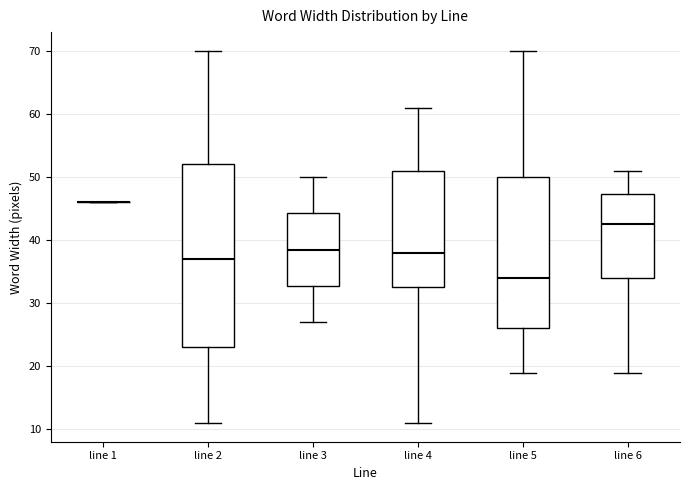

Reading left to right, read every box against the y-axis: the position of its median line, the range the box covers, and the ends of its whiskers. The values are not printed on the chart, so give them approximately, as read against the axis.

line 1: box collapsed to a line at 46, whiskers 46 to 46
line 2: median 37, box 23 to 52, whiskers 11 to 70
line 3: median 39, box 33 to 44, whiskers 27 to 50
line 4: median 38, box 33 to 51, whiskers 11 to 61
line 5: median 34, box 26 to 50, whiskers 19 to 70
line 6: median 43, box 34 to 47, whiskers 19 to 51